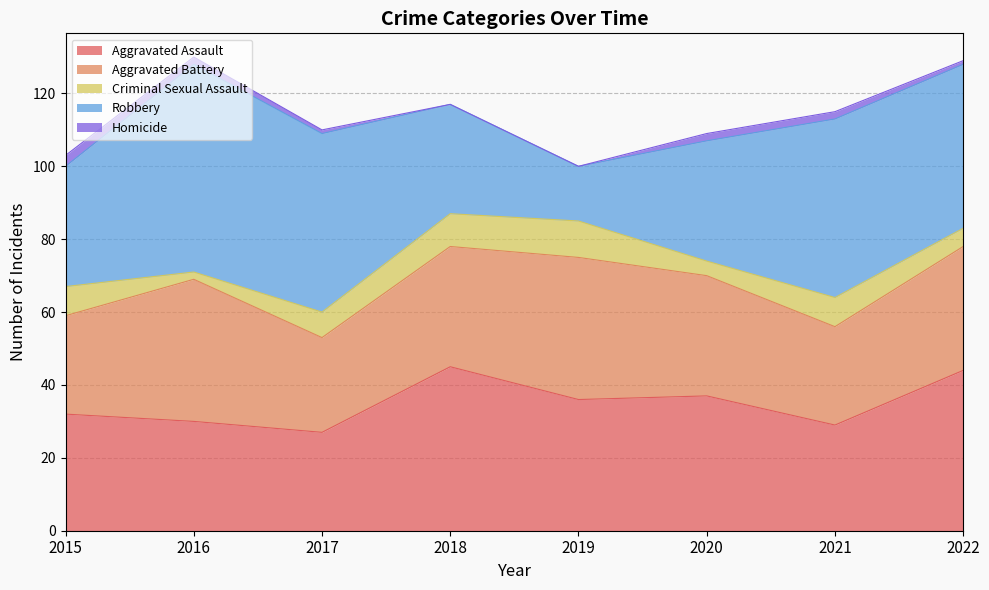

Reading left to right, what are all the values shown in this chart?

Aggravated Assault: 32	30	27	45	36	37	29	44
Aggravated Battery: 27	39	26	33	39	33	27	34
Criminal Sexual Assault: 8	2	7	9	10	4	8	5
Robbery: 33	57	49	30	15	33	49	45
Homicide: 3	2	1	0	0	2	2	1